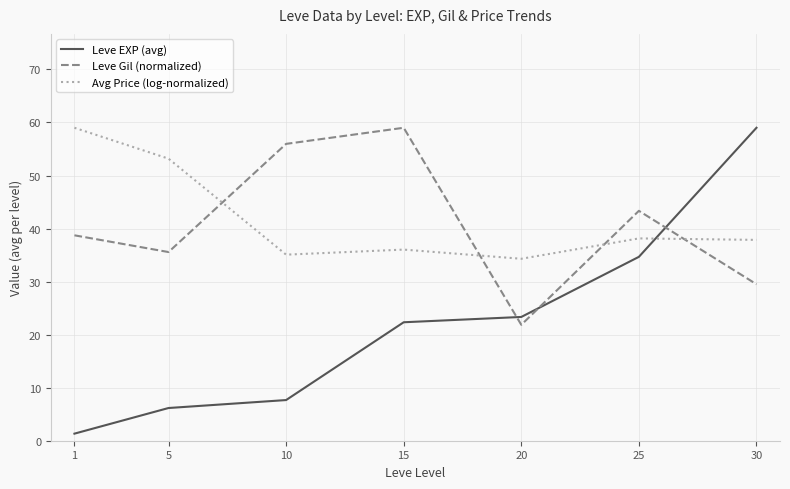

How many intersections are there between Leve EXP (avg) and Leve Gil (normalized)?

3